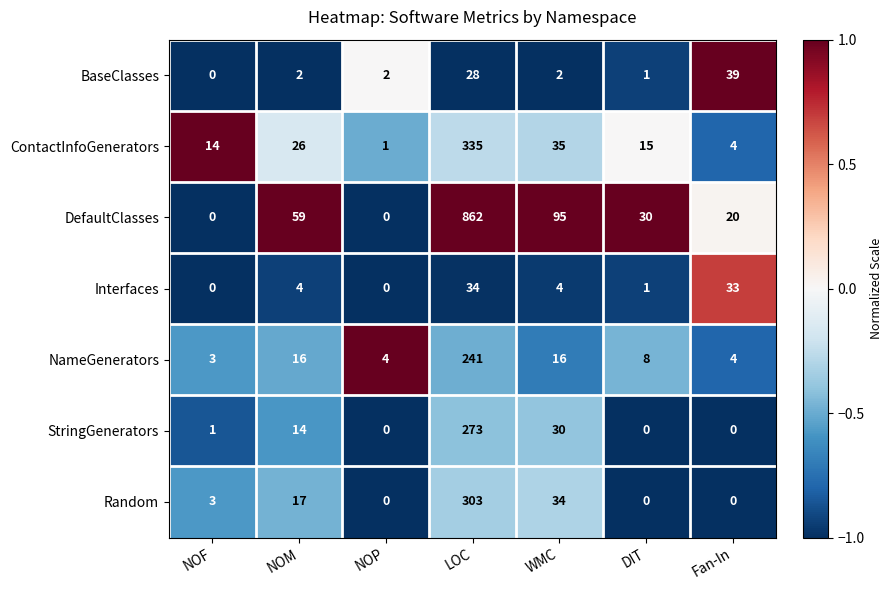

What is the sum of all ContactInfoGenerators values?

430